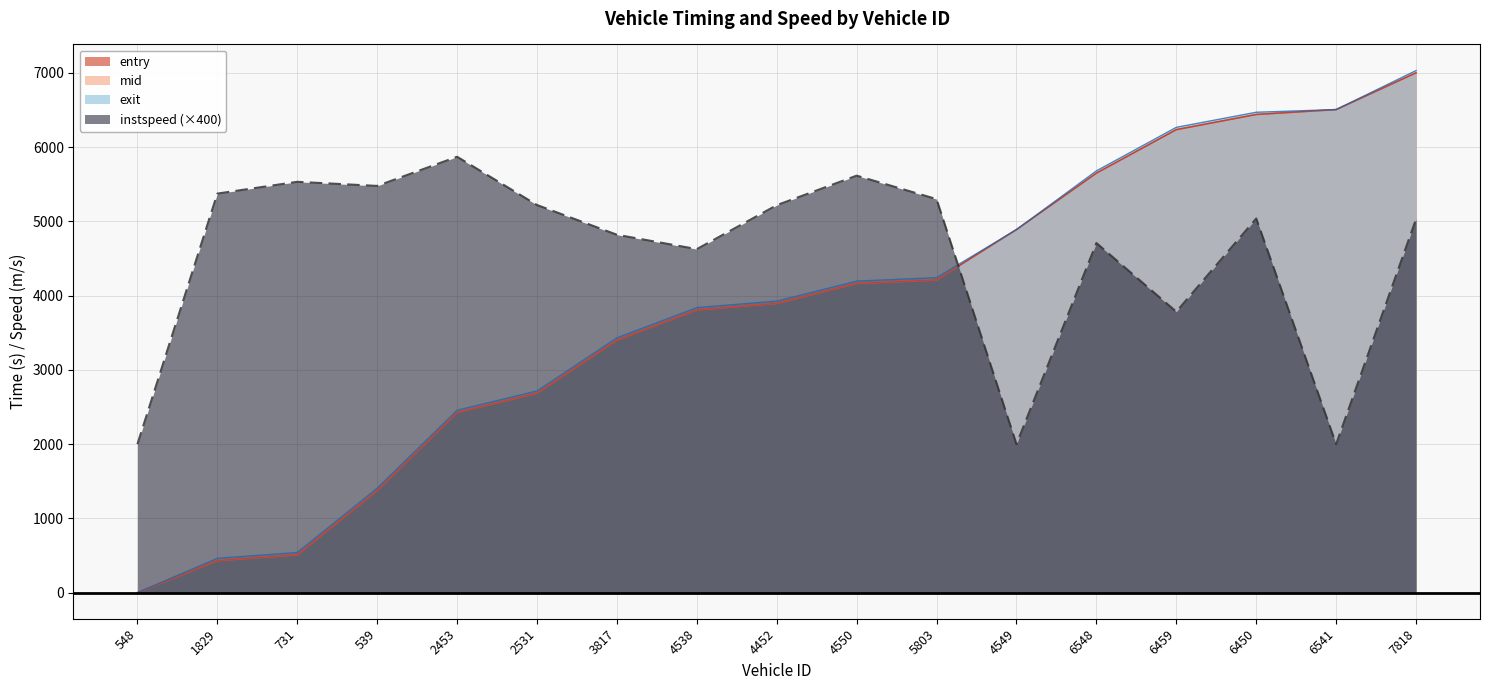

Is it true that mid equals 0.0 at 548?

True